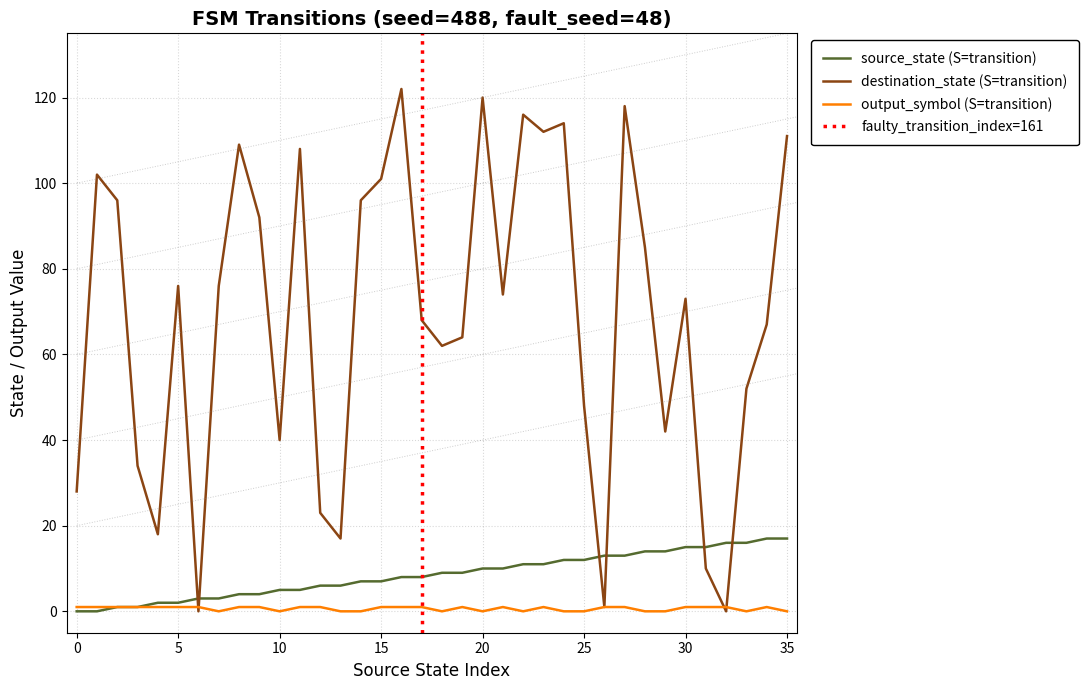

What is the difference between the destination_state values at 16 and 17?

54